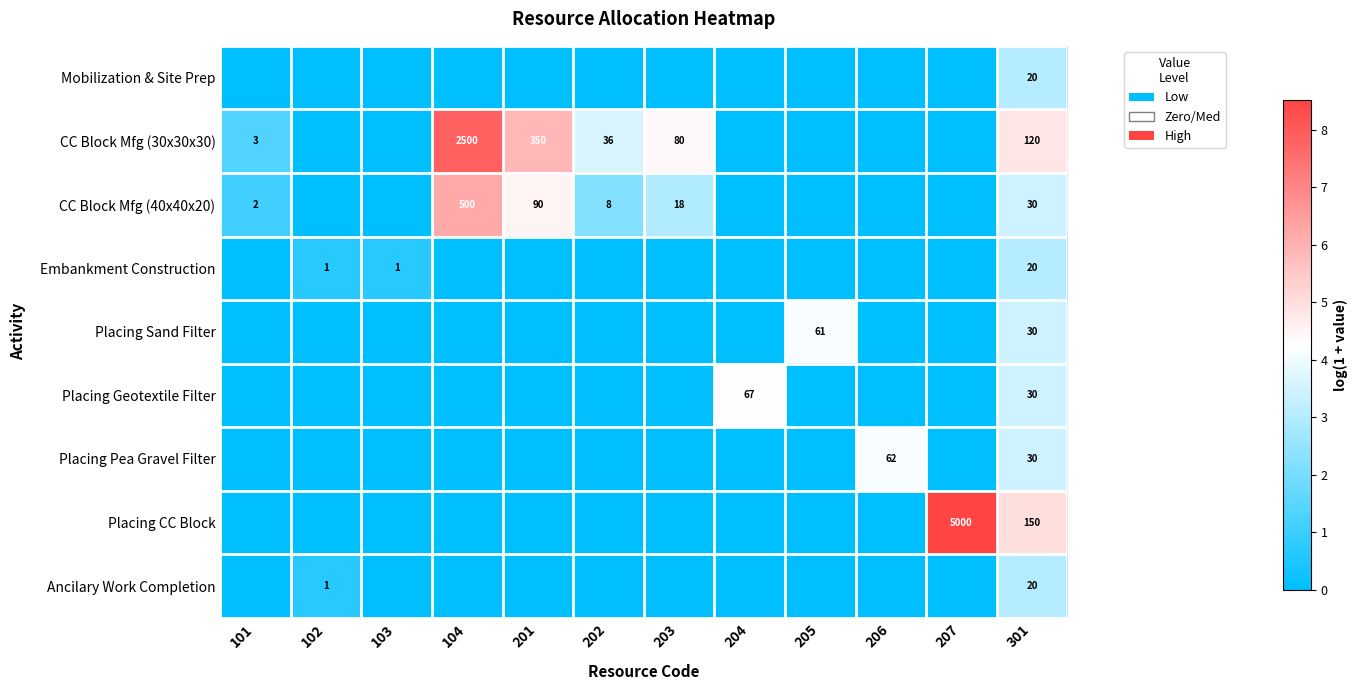

At how many categories does at least one series exceed 5?

4